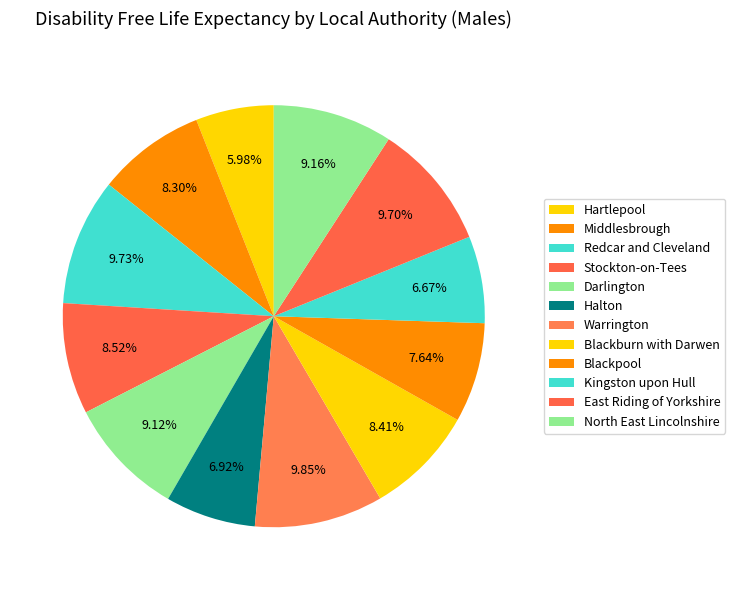

To the nearest percent, what percentage of the pie is Stockton-on-Tees?

9%